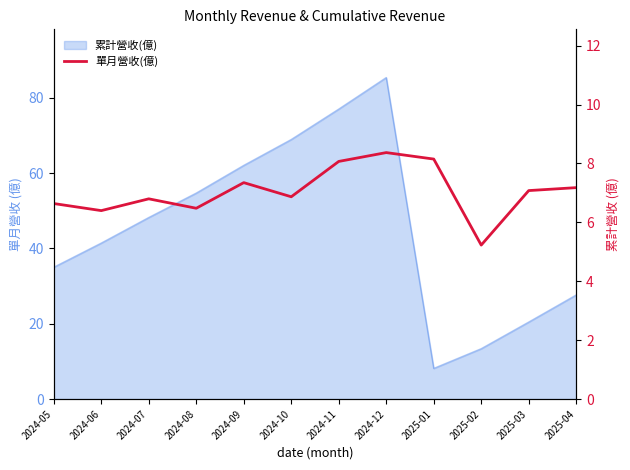

What is the average value?

7.1